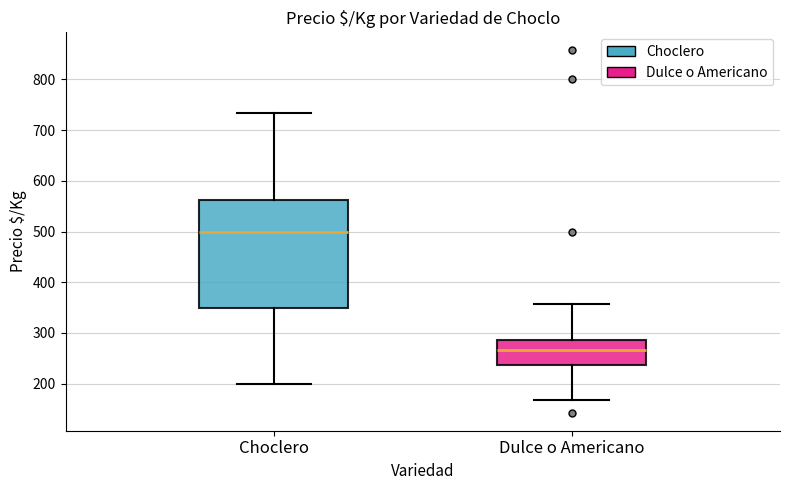

Where does the upper whisker of the box for Dulce o Americano end on the y-axis? The values are not printed on the chart, so give them approximately, as read against the axis.

360